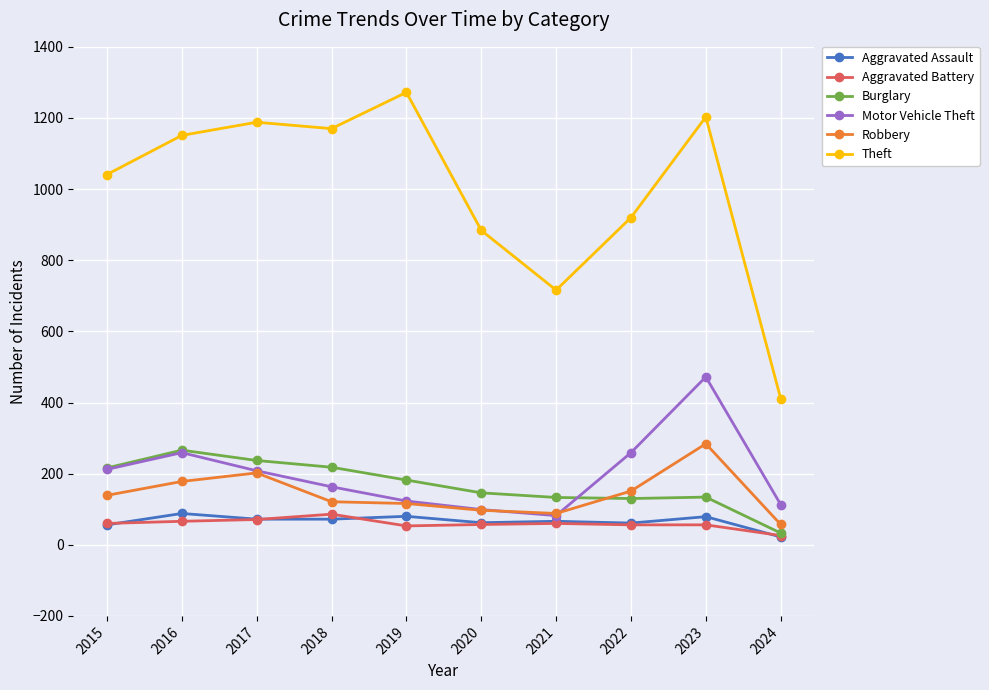

True or false: Robbery has more than 1 interior local peaks.

True